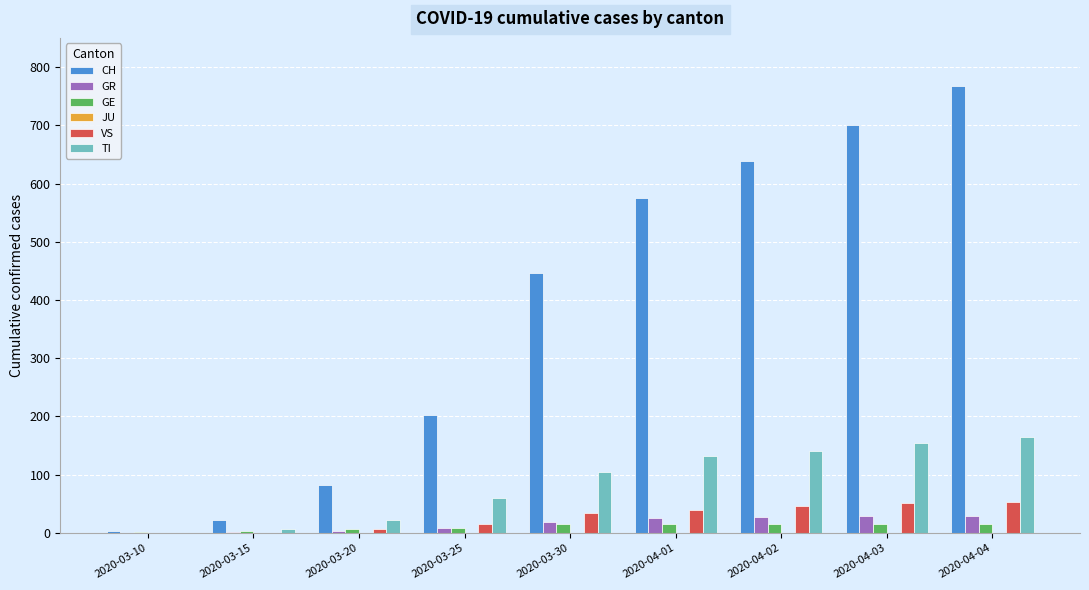

Between 2020-03-15 and 2020-03-30, which series saw the biggest shift?

CH